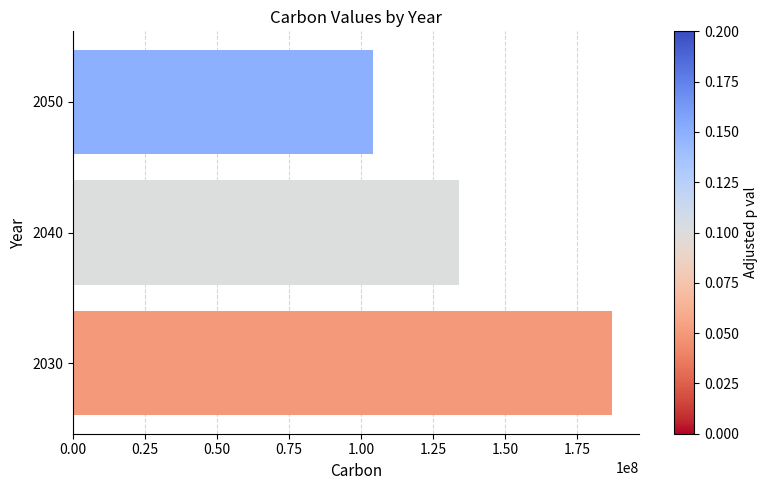

What is the difference between the maximum and minimum values?

83000000